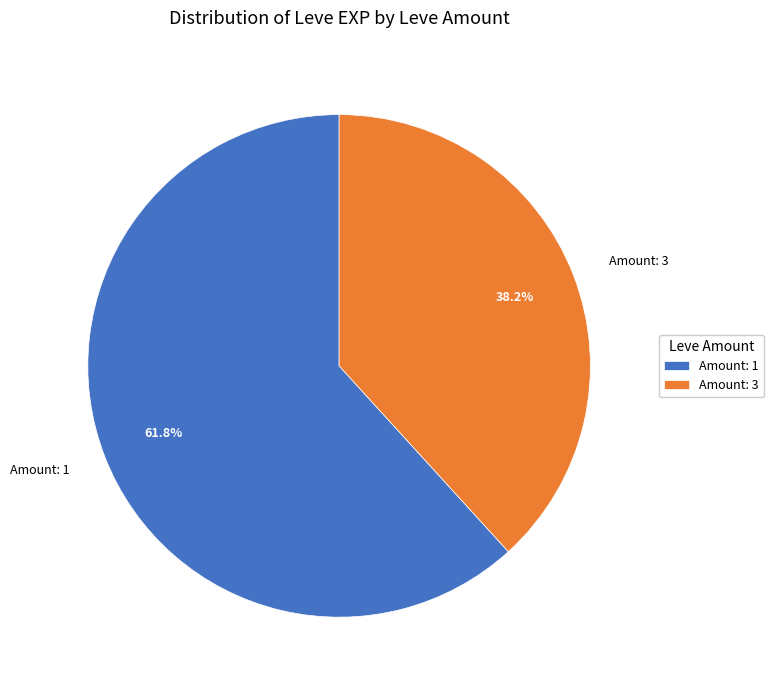

What is the smallest slice in the pie chart?

Amount: 3